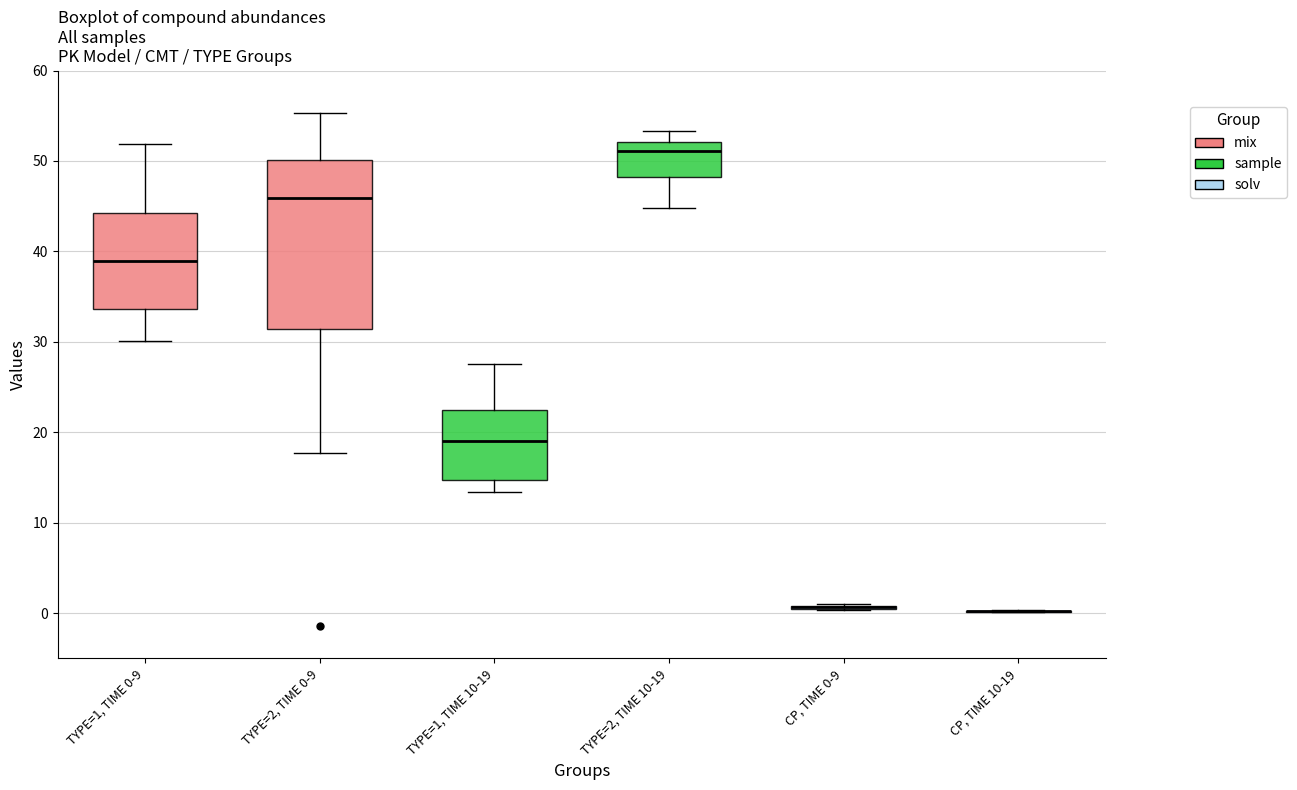

Reading left to right, read every box against the y-axis: the position of its median line, the range the box covers, and the ends of its whiskers. The values are not printed on the chart, so give them approximately, as read against the axis.

TYPE=1, TIME 0-9: median 39, box 34 to 44, whiskers 30 to 52
TYPE=2, TIME 0-9: median 46, box 31 to 50, whiskers 18 to 55
TYPE=1, TIME 10-19: median 19, box 15 to 22, whiskers 13 to 28
TYPE=2, TIME 10-19: median 51, box 48 to 52, whiskers 45 to 53
CP, TIME 0-9: box collapsed to a line at 1, whiskers 0 to 1
CP, TIME 10-19: box collapsed to a line at 0, whiskers 0 to 0